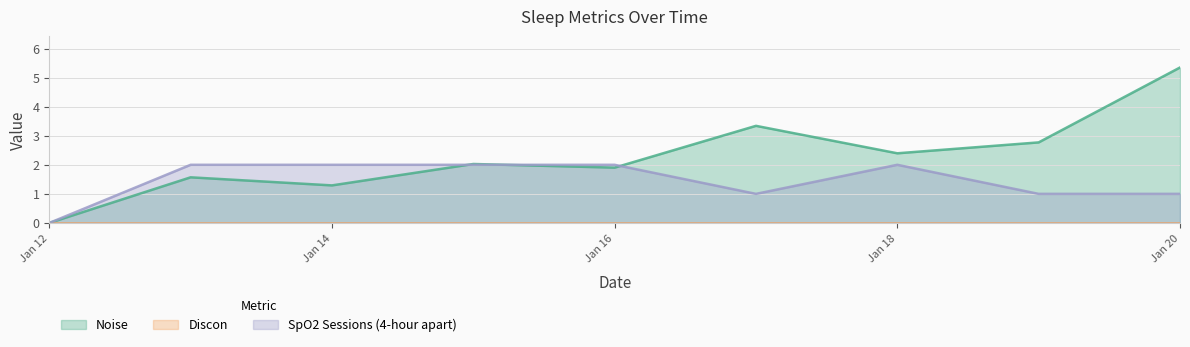

The value of SpO2 Sessions (4-hour apart) at 2025-01-15 is 2.0. True or false?

True